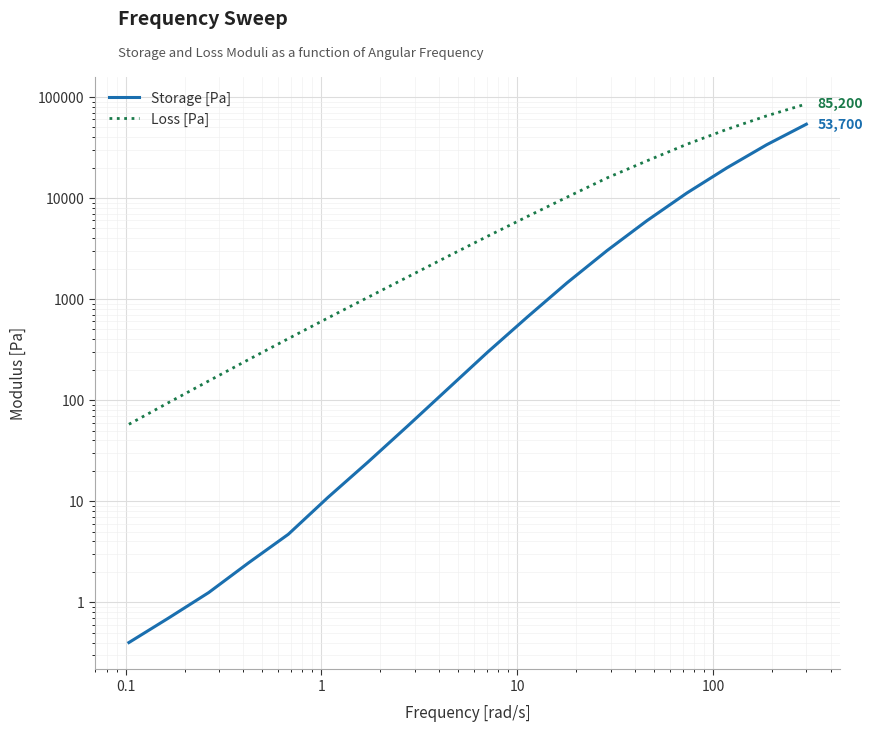

True or false: Storage [Pa] and Loss [Pa] intersect in this chart.

False